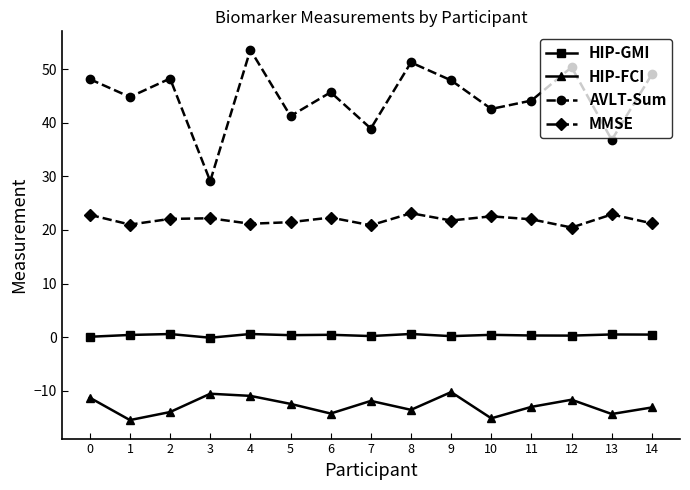

Where is the first local minimum for AVLT-Sum?

1